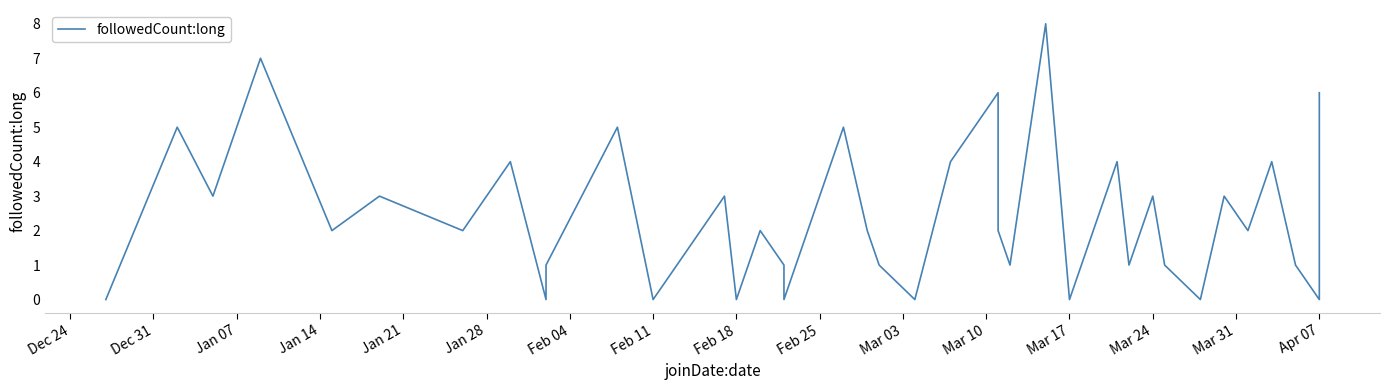

What is the value of the 10th point from the left?

1